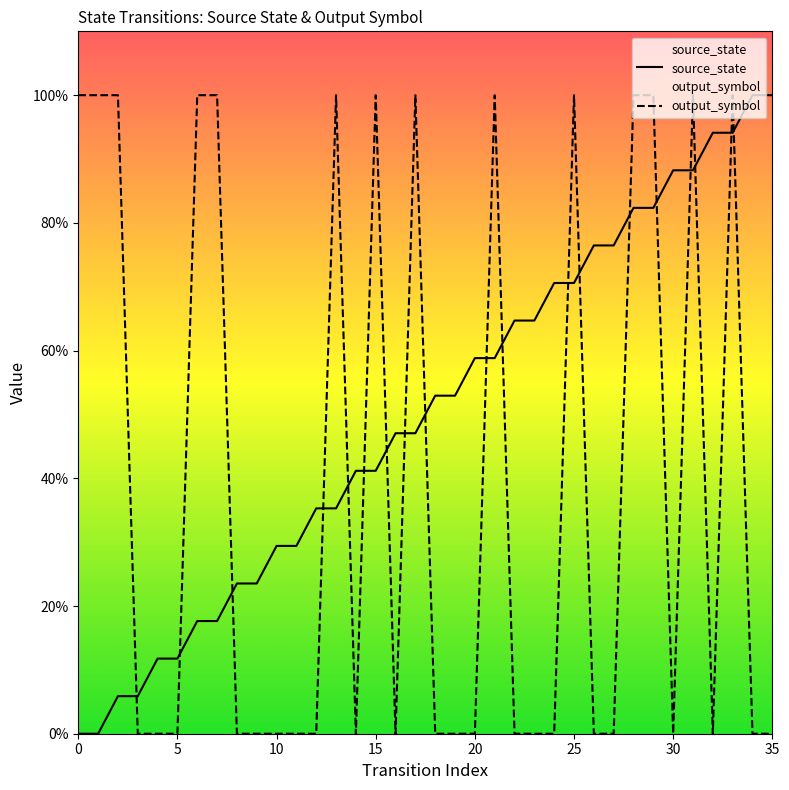

True or false: source_state has more than 0 interior local peaks.

False